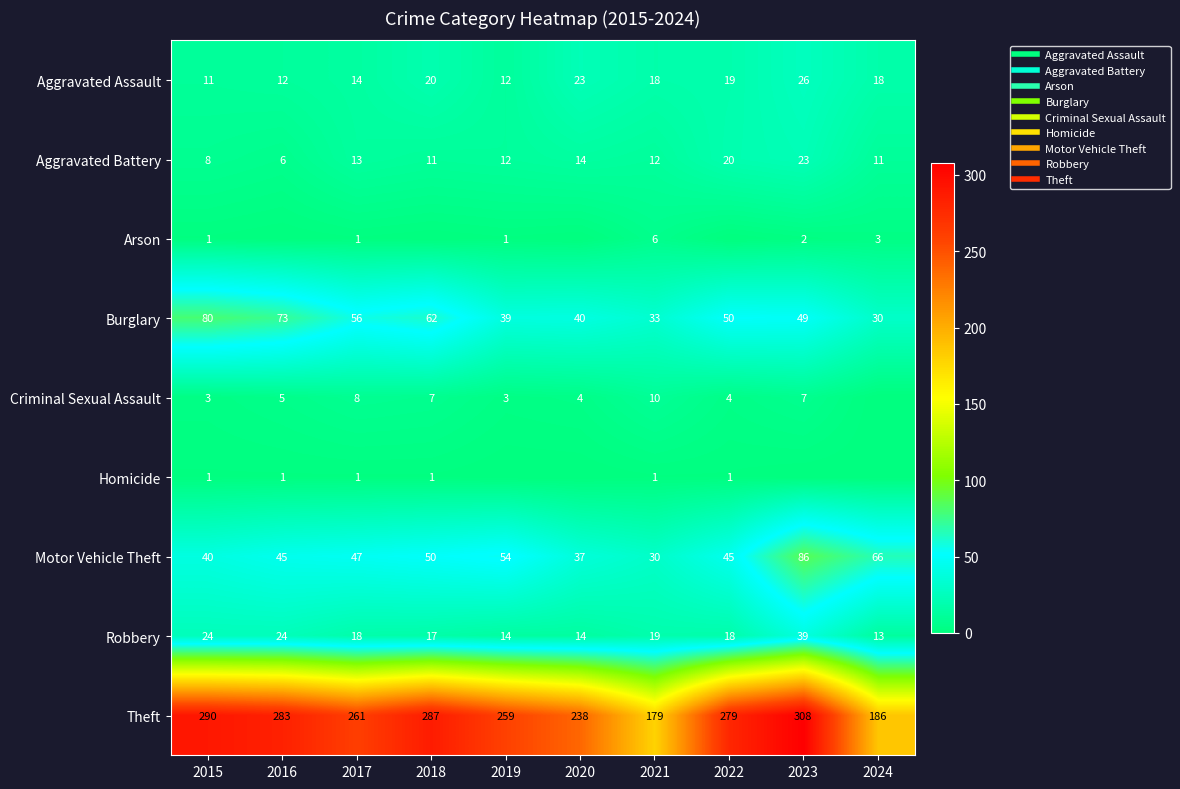

What is the average value of the Theft series?

257